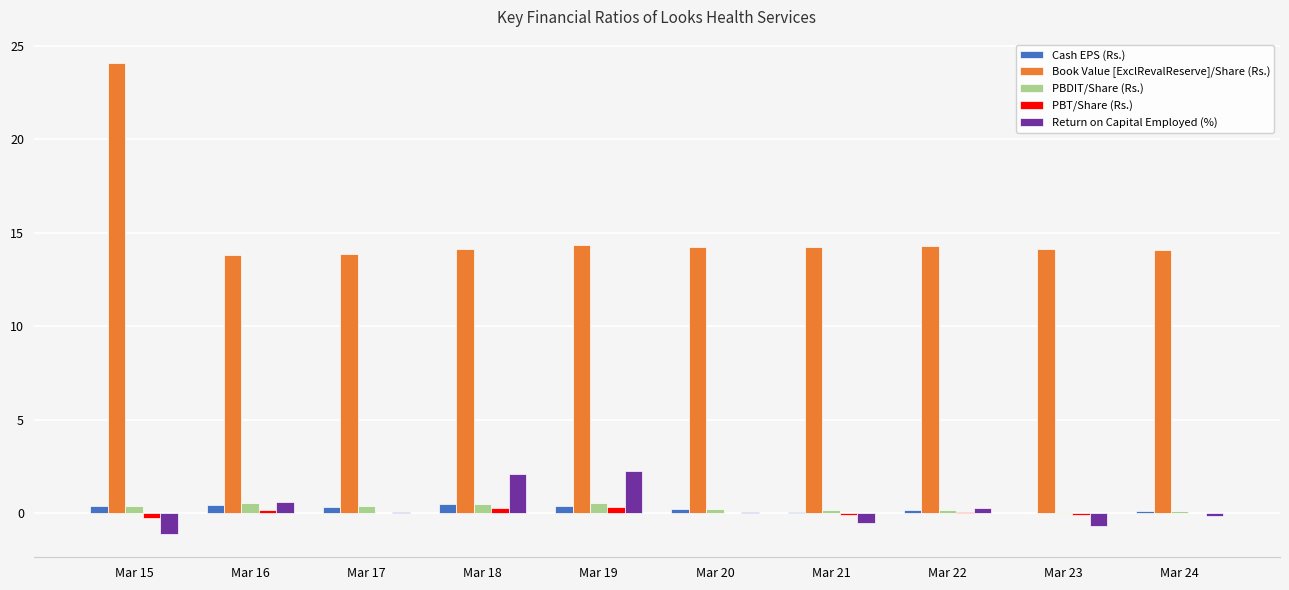

Is it true that PBDIT/Share (Rs.) equals 0.5 at Mar 18?

True